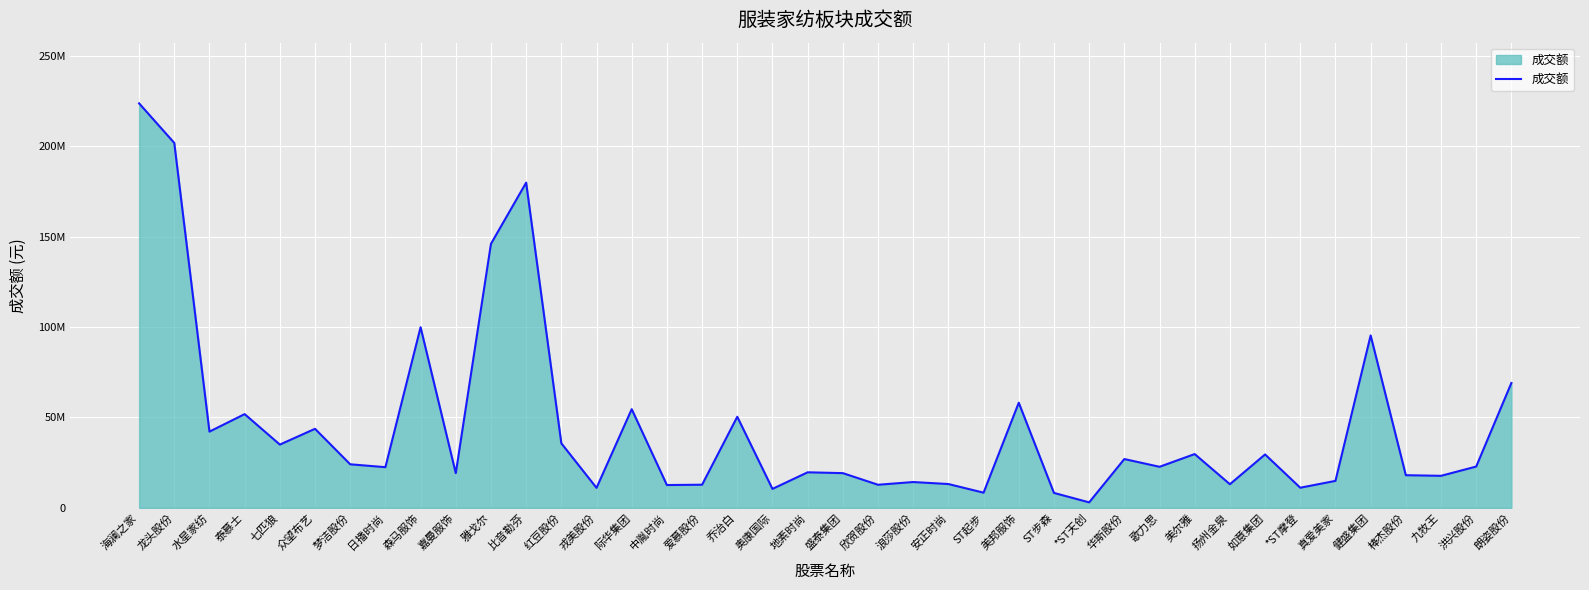

Is this an area chart (filled region under the line)?

Yes